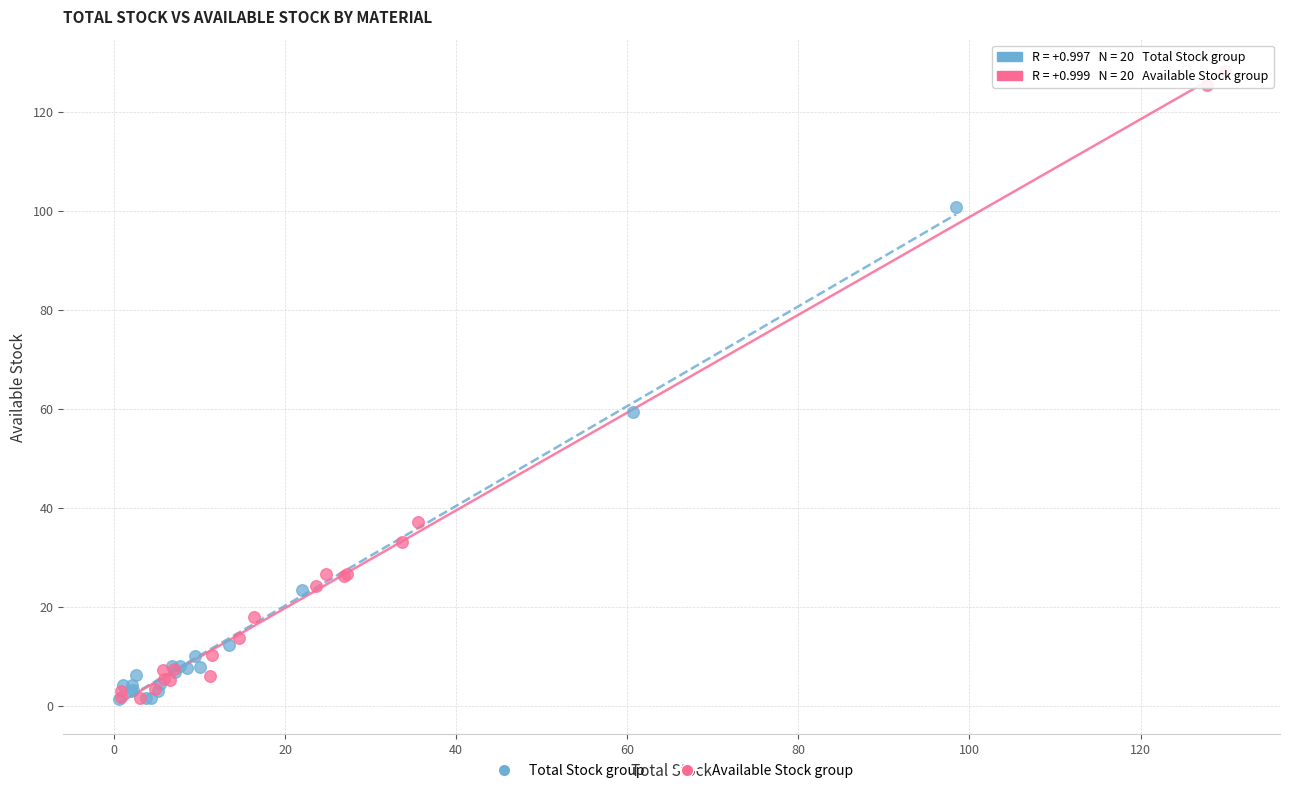

Which series has the widest spread of Y values?

Available Stock group